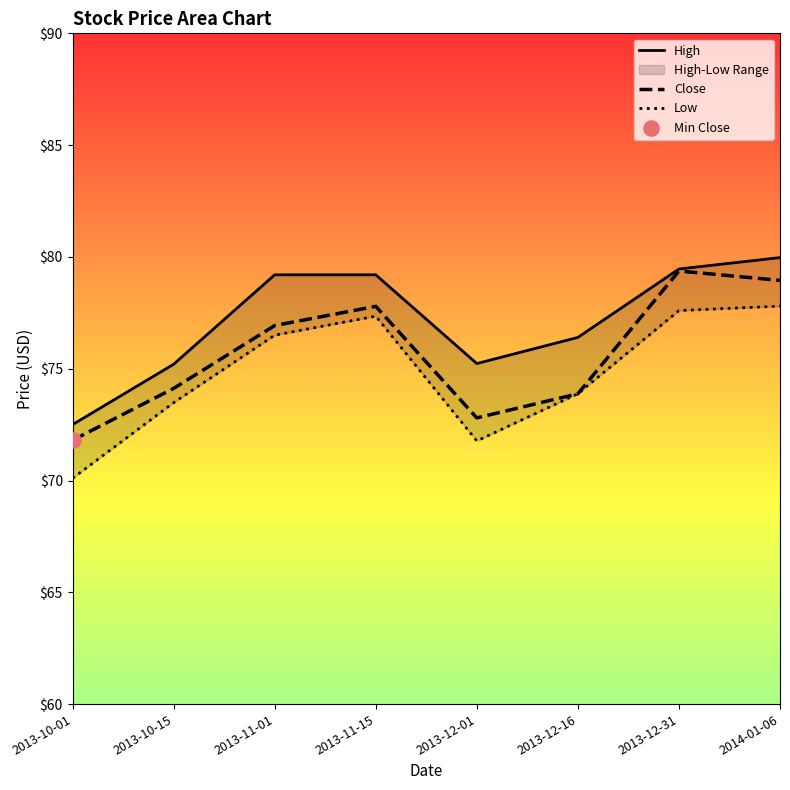

What is the total value across all series at 2013-12-16?

224.2